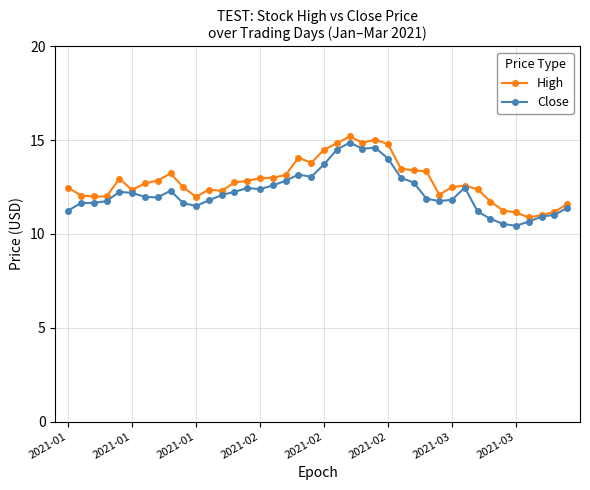

Does the chart display data point markers on the line(s)?

Yes